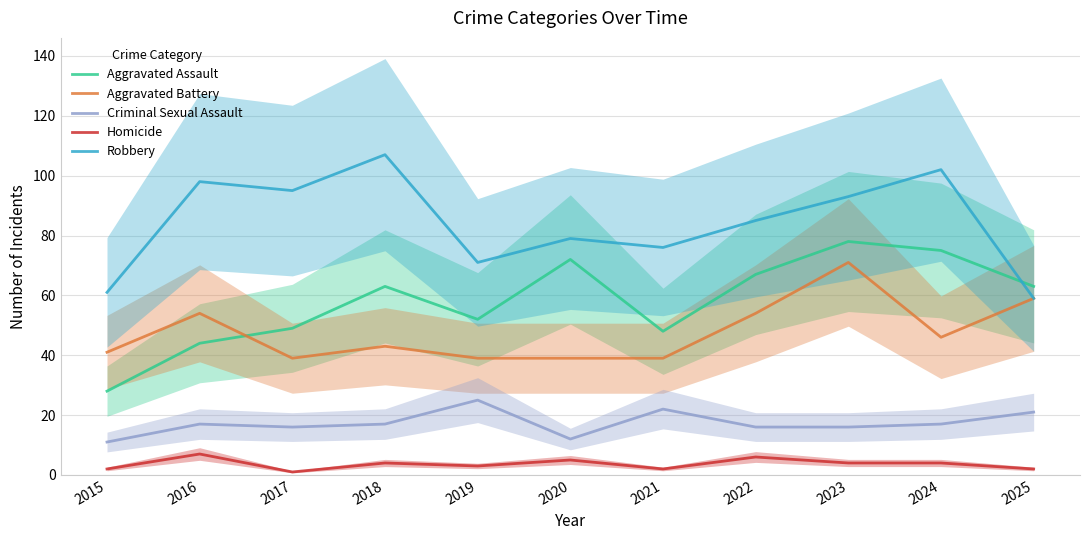

How many data points in Robbery are less than 85?

5